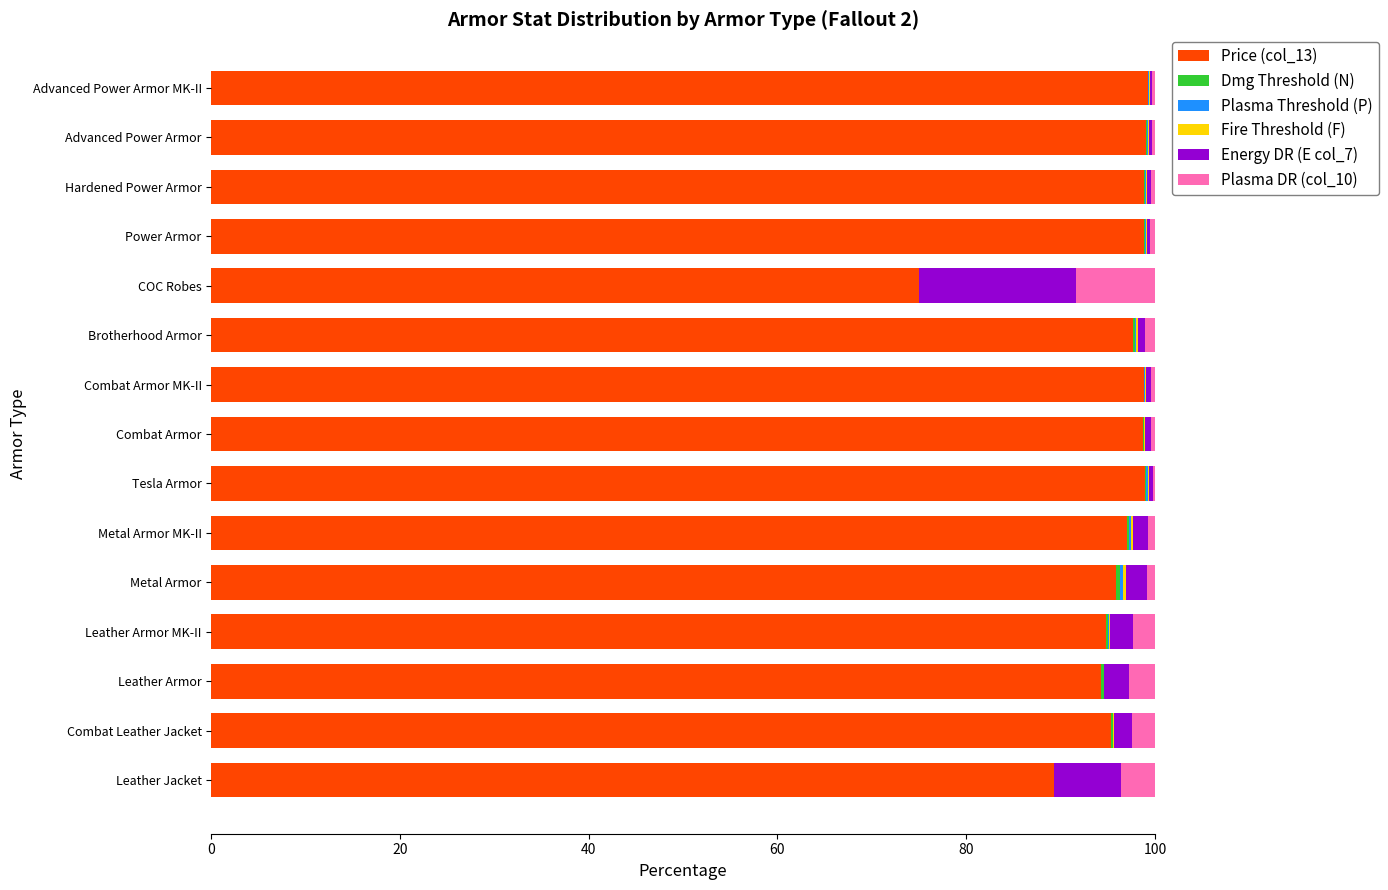

The Price (col_13) series shows 98.9 at Power Armor. True or false?

True